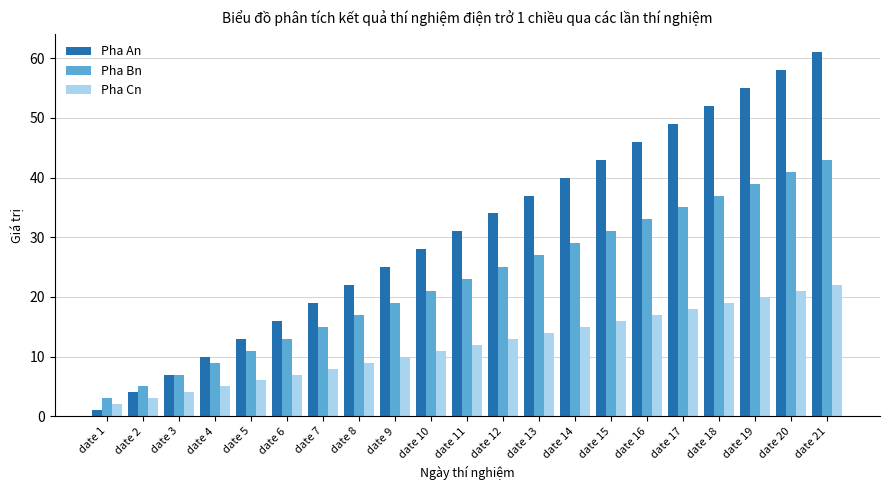

How many bars are there in total?

63